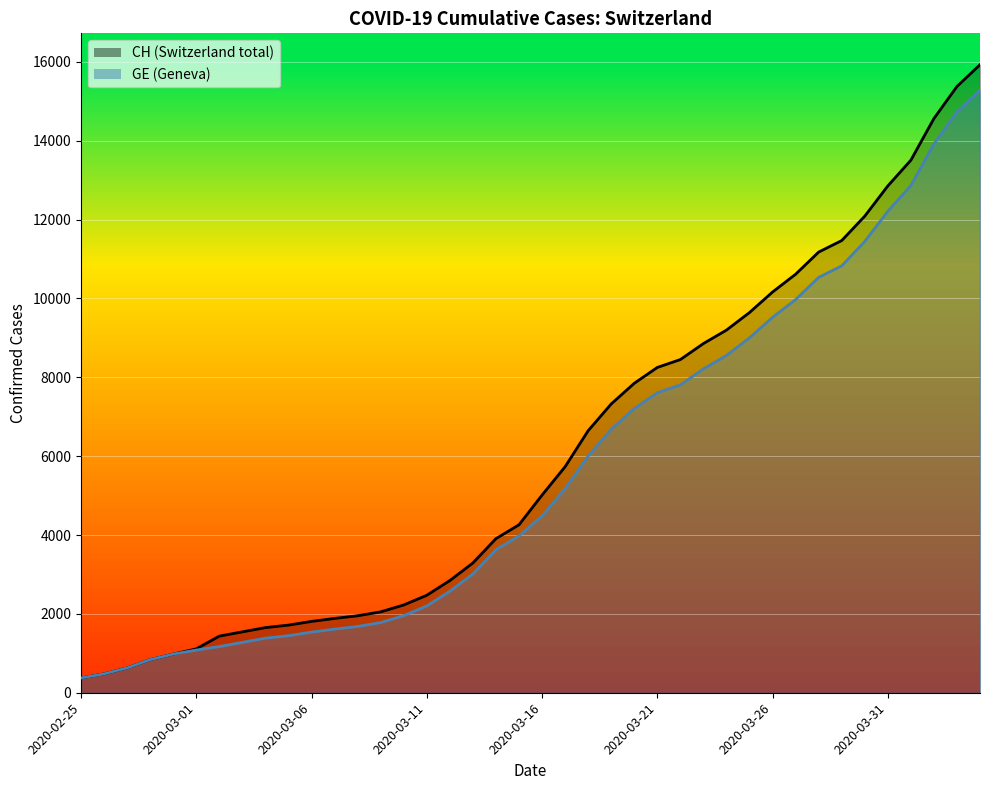

True or false: CH has more than 0 points higher than both neighbors.

False